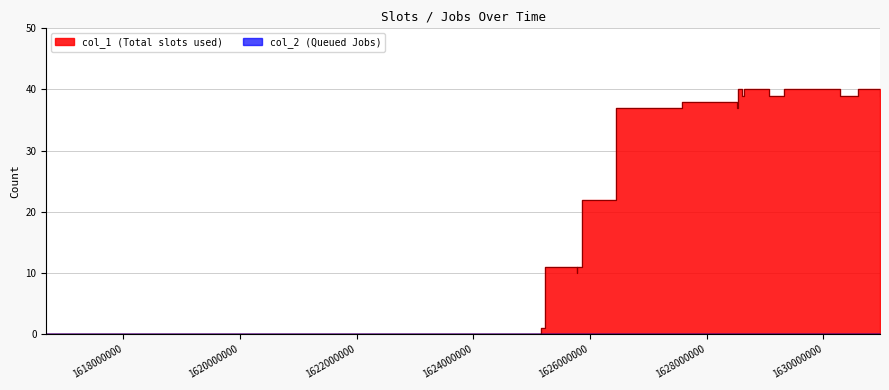

At which category does the chart reach its minimum across all series?

1616677980